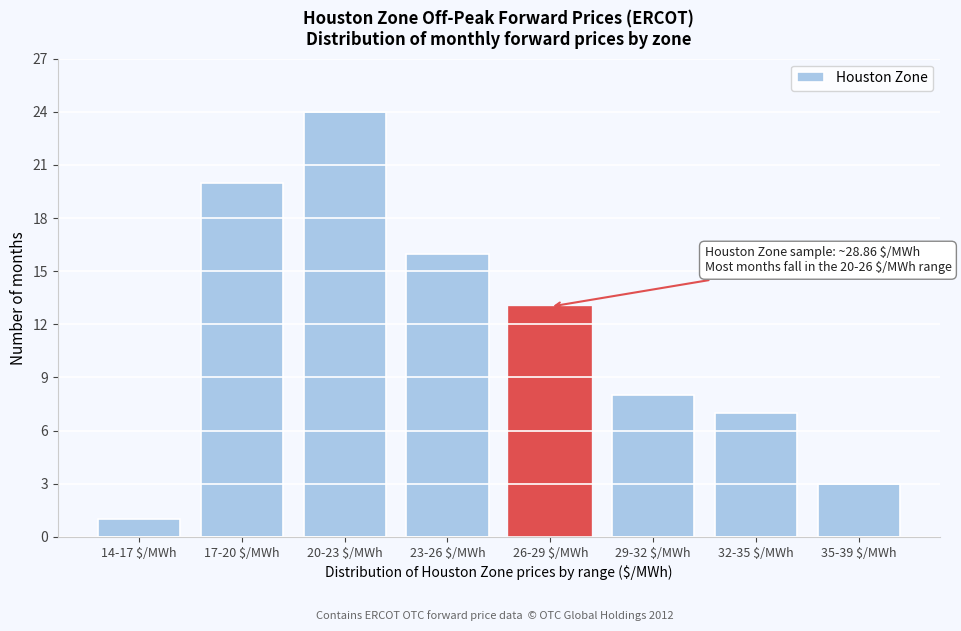

Reading left to right, what are all the values shown in this chart?

1	20	24	16	13	8	7	3